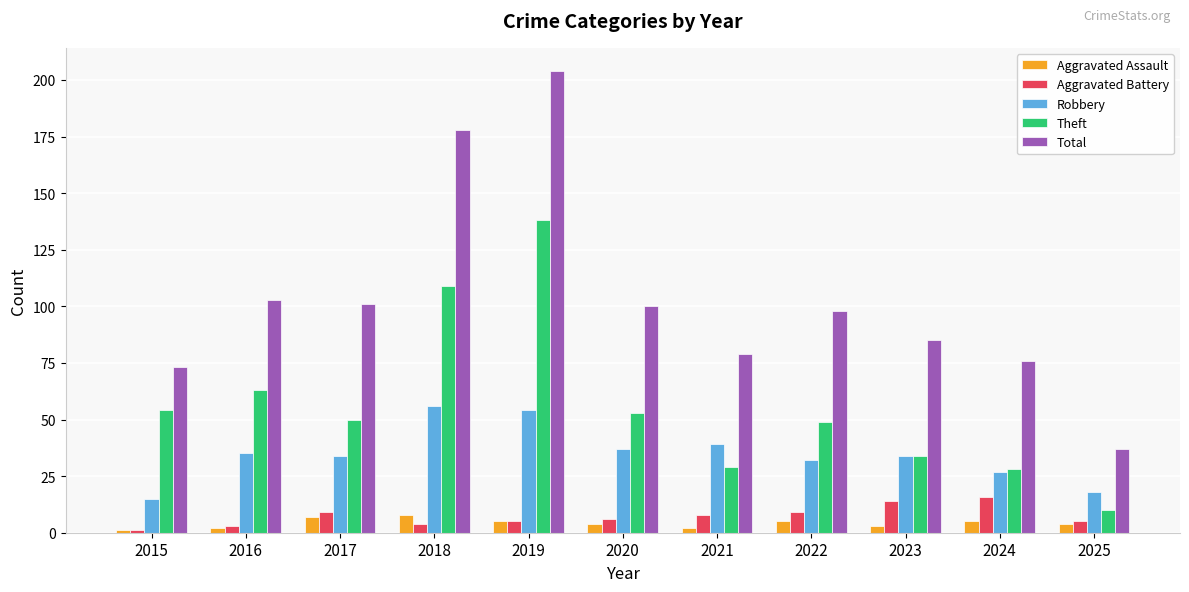

Count the number of data series in this chart.

5